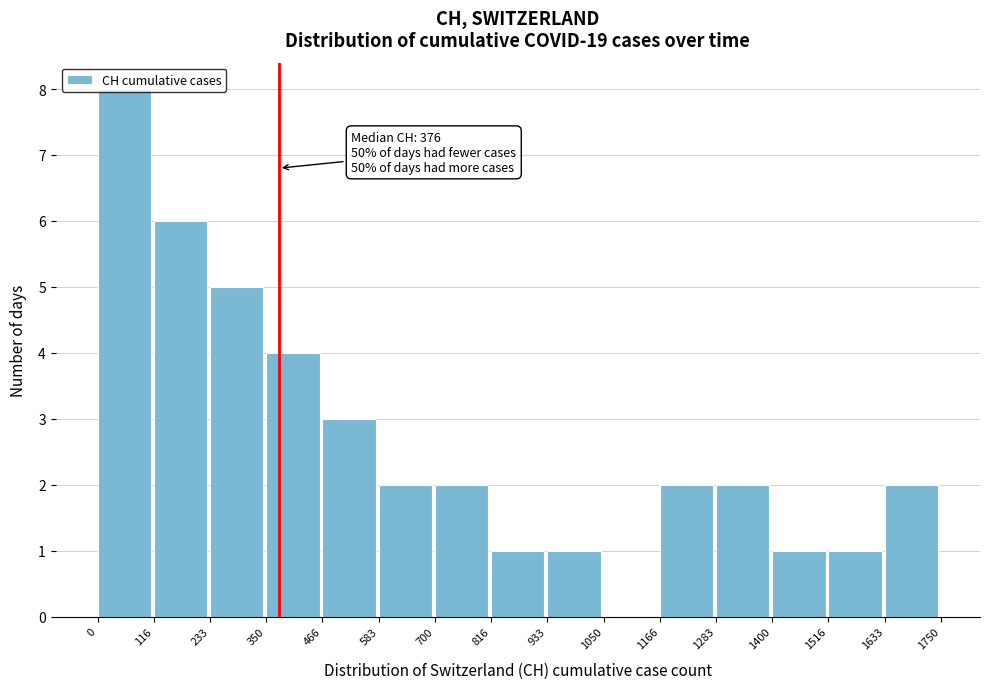

Which range on the x-axis has the tallest bar?

0 to 116